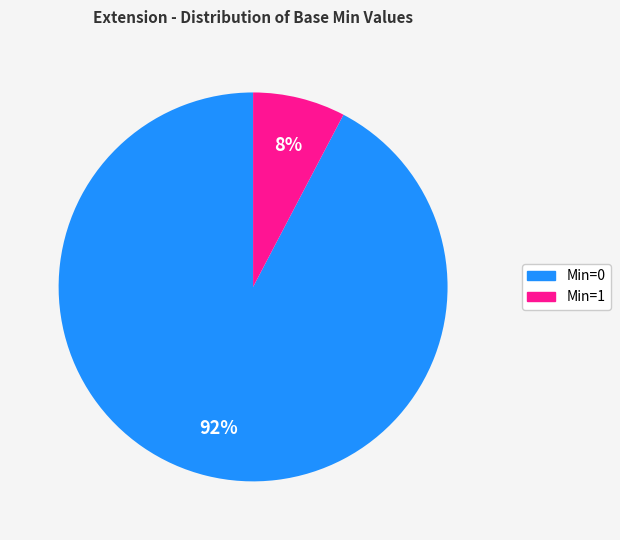

Is there any slice that represents more than half of the pie?

Yes